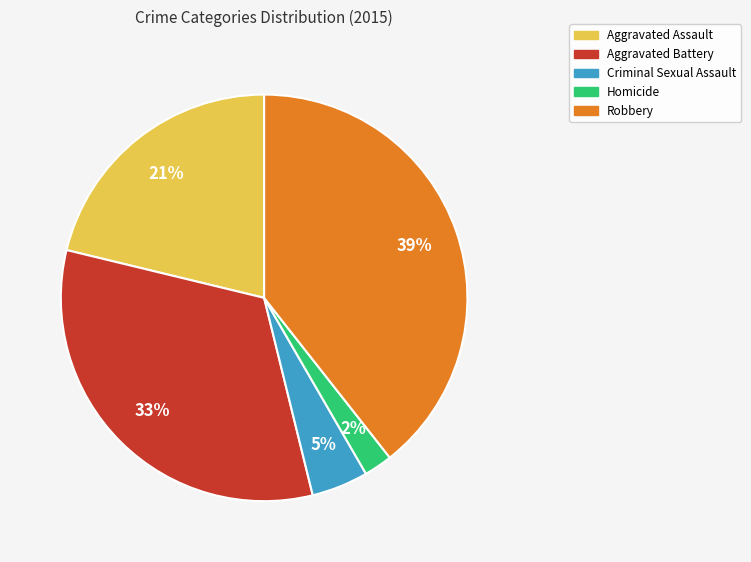

Which category has the smallest portion of the pie?

Homicide